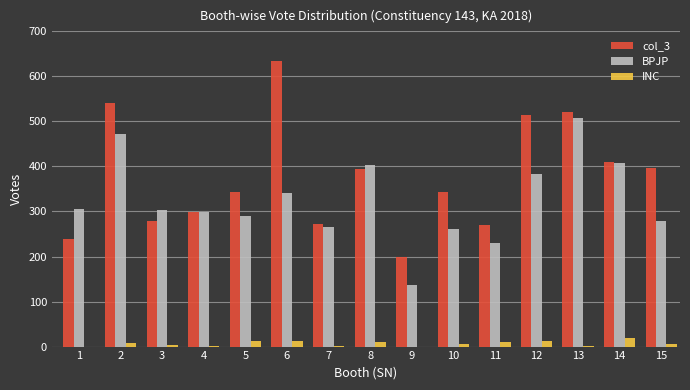

Is the value of col_3 at 4 greater than the value of INC at 1?

Yes